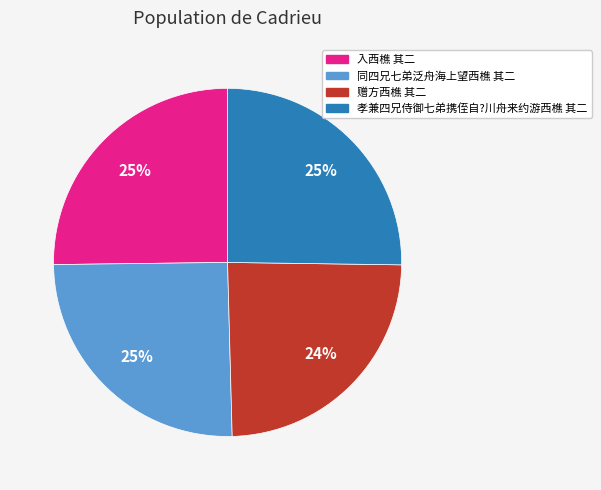

Which category has the smallest portion of the pie?

赠方西樵 其二